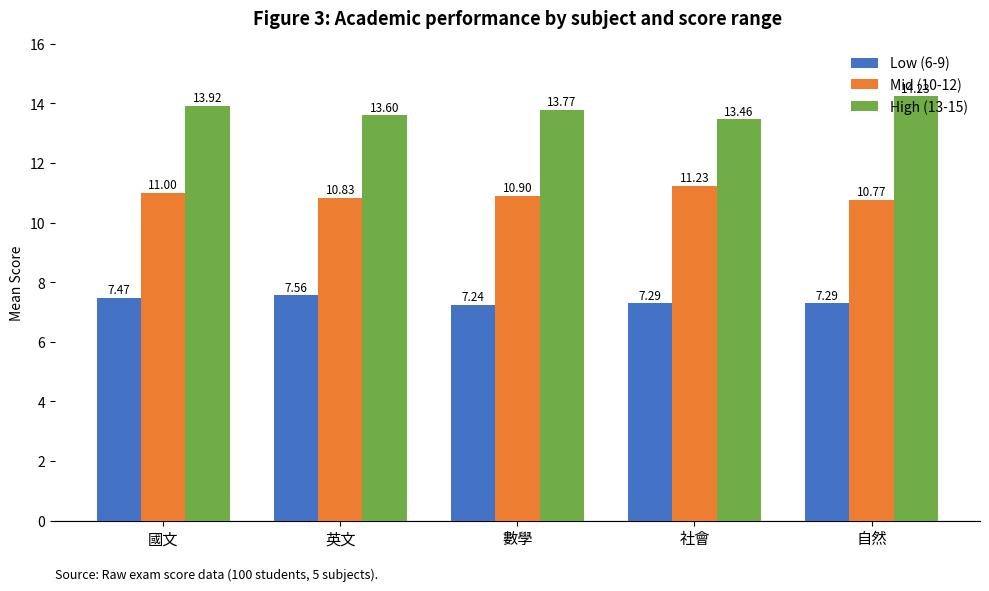

What is the sum of all Low (6-9) values?

36.9